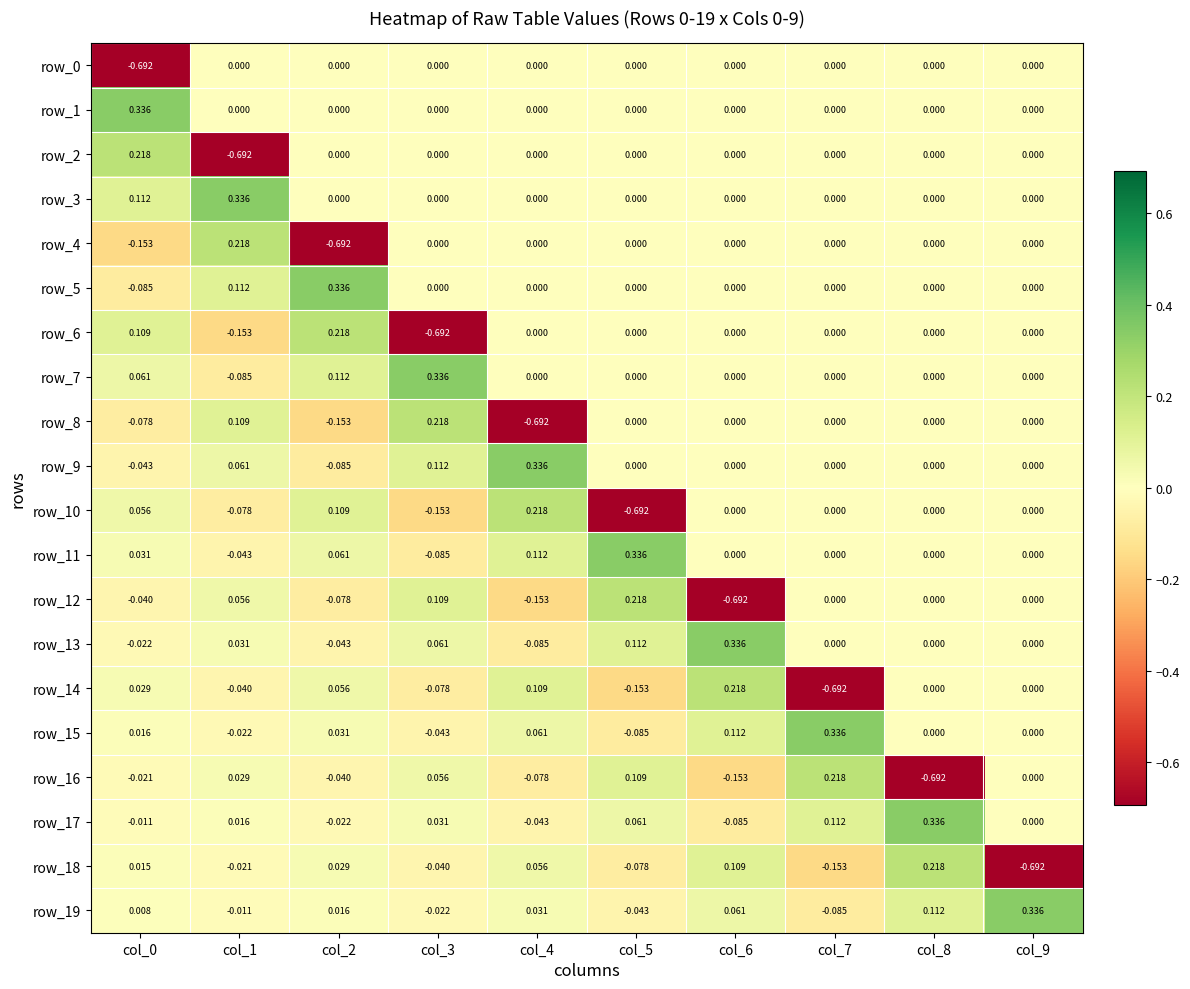

How many categories are shown in the chart?

10